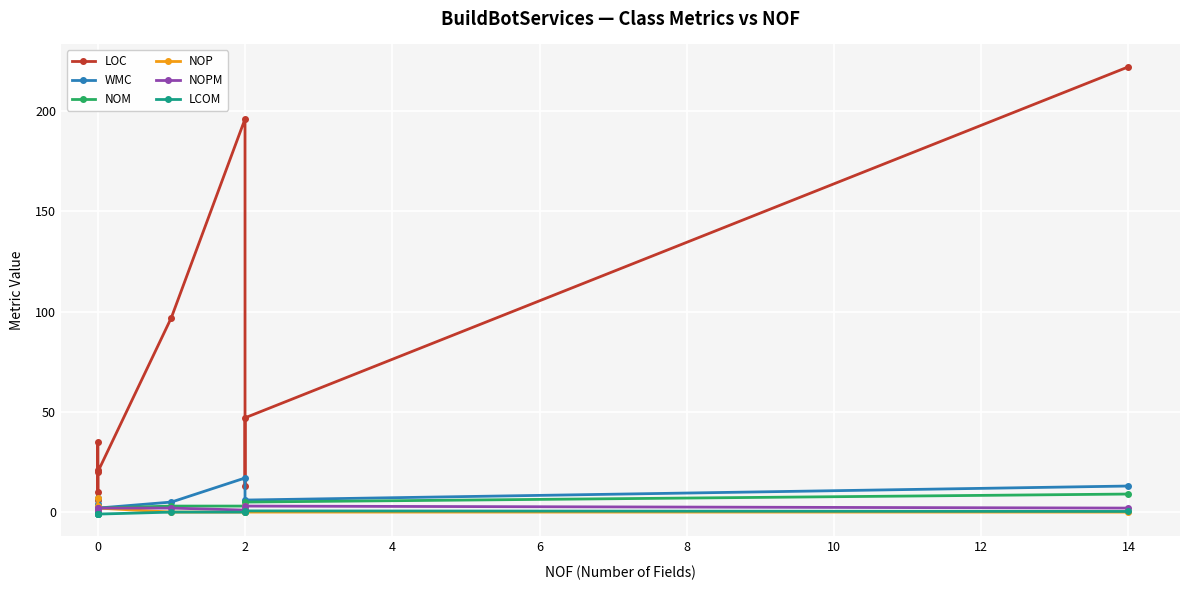

What position from the right is 6?

6